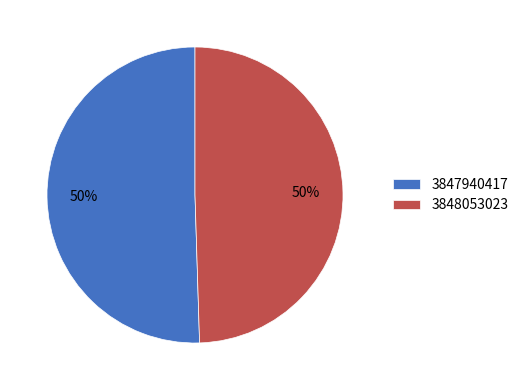

What is the ratio of the value at 3848053023 to the value at 3847940417?

1.0